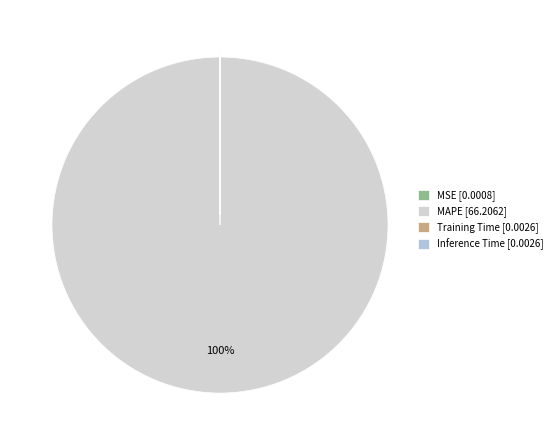

Do MAPE and Training Time together represent more than half of the pie?

Yes